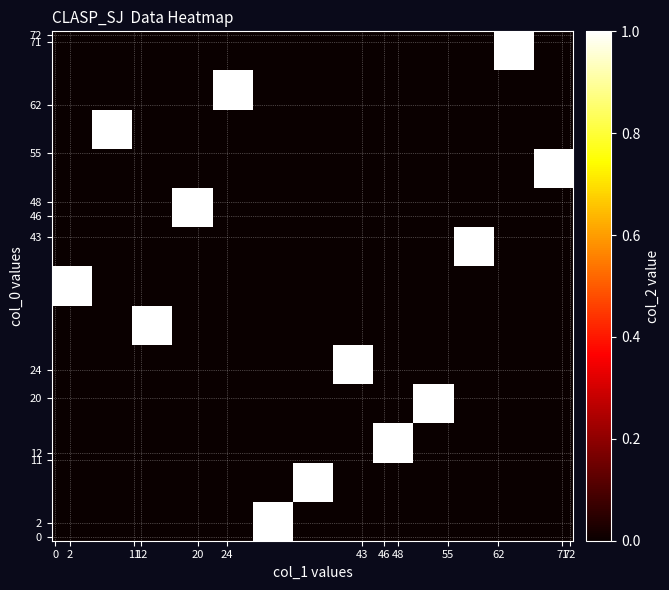

What is the greatest value displayed?

1